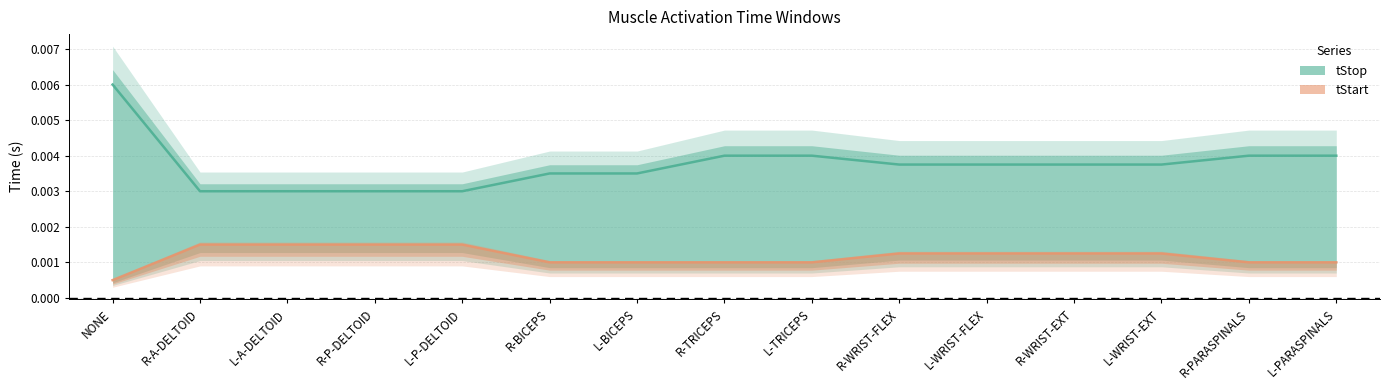

List the series in order of their overall mean, lowest first.

tStart, tStop